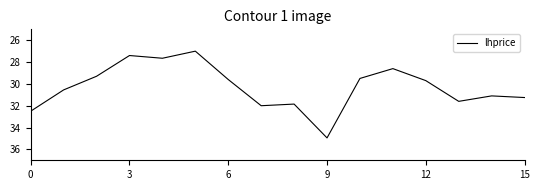

What is the smallest value displayed?

27.0